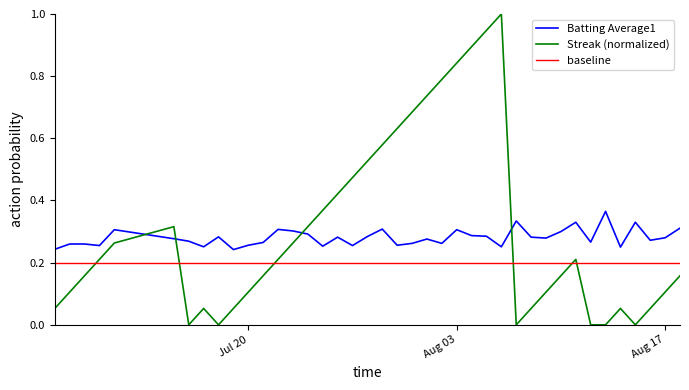

How many lines are shown in the chart?

3